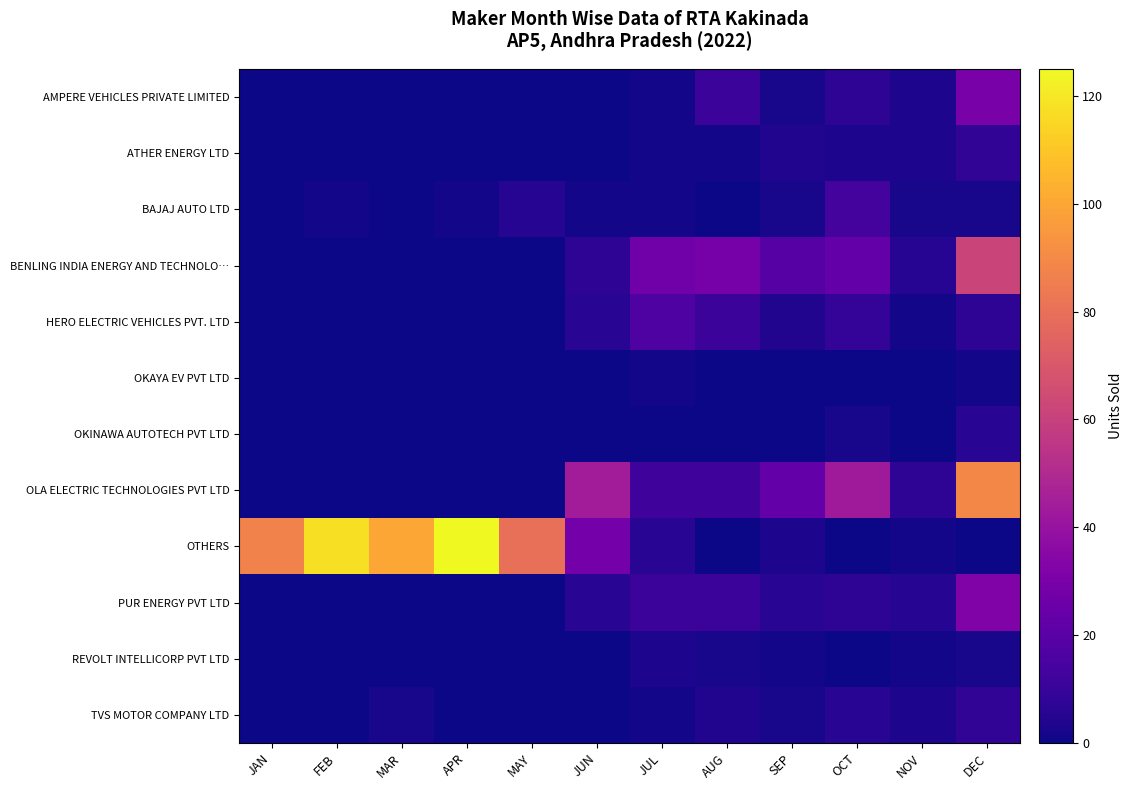

Which series has the widest spread of values?

OTHERS